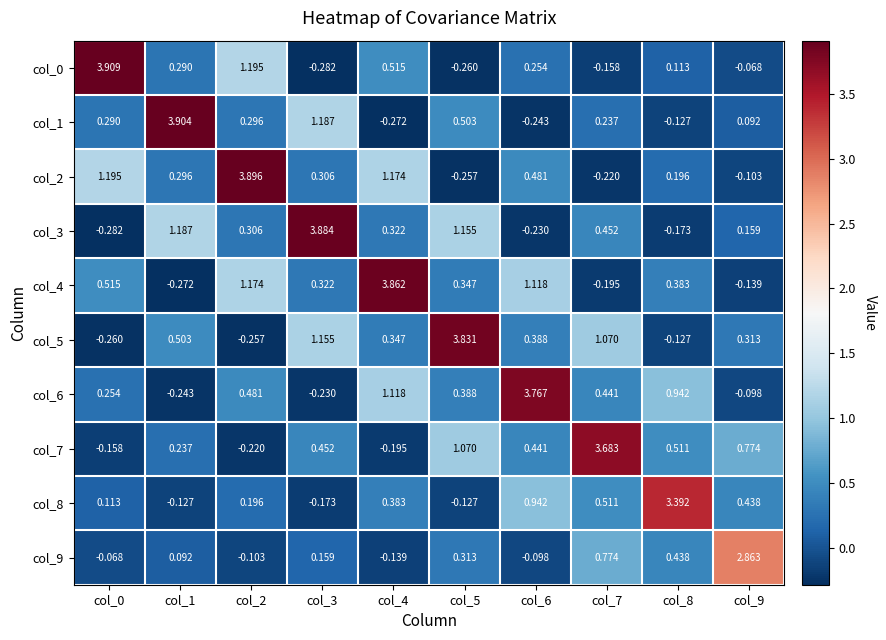

Is the value of col_7 at col_0 greater than the value of col_9 at col_7?

No